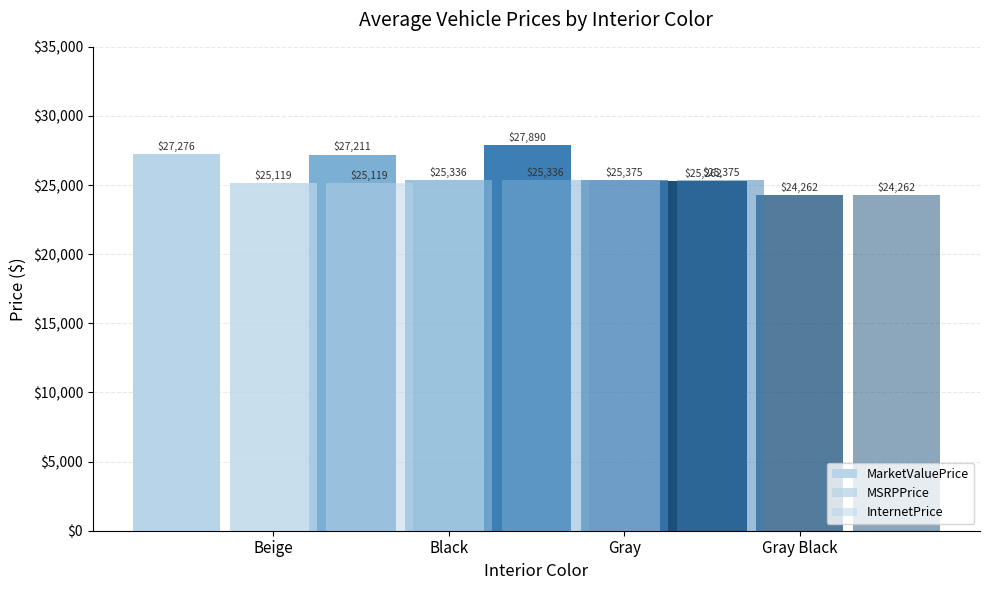

Which series has the widest spread of values?

MarketValuePrice